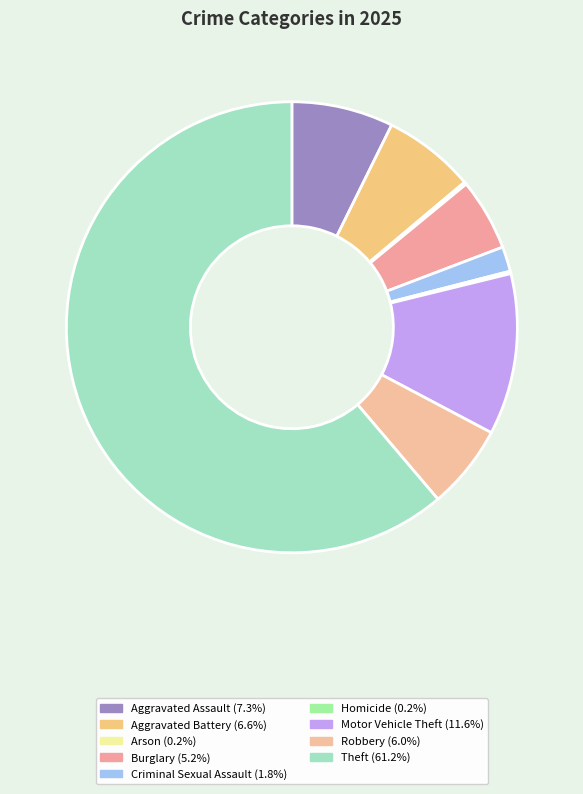

Is it true that Aggravated Battery is 7% of the pie?

True